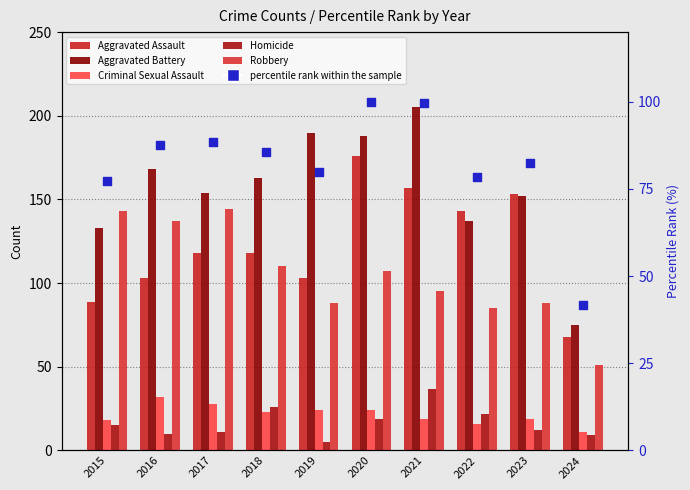

Which series has the widest spread of Y values?

Aggravated Battery